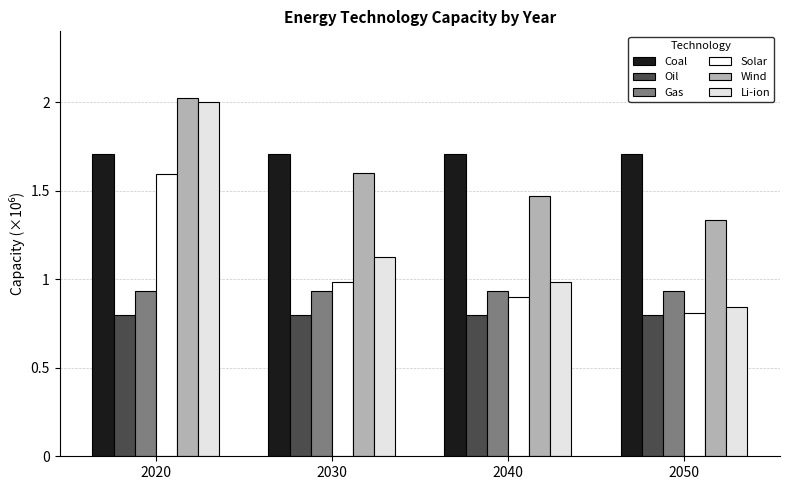

Read the Solar value at 2030.

985890.6